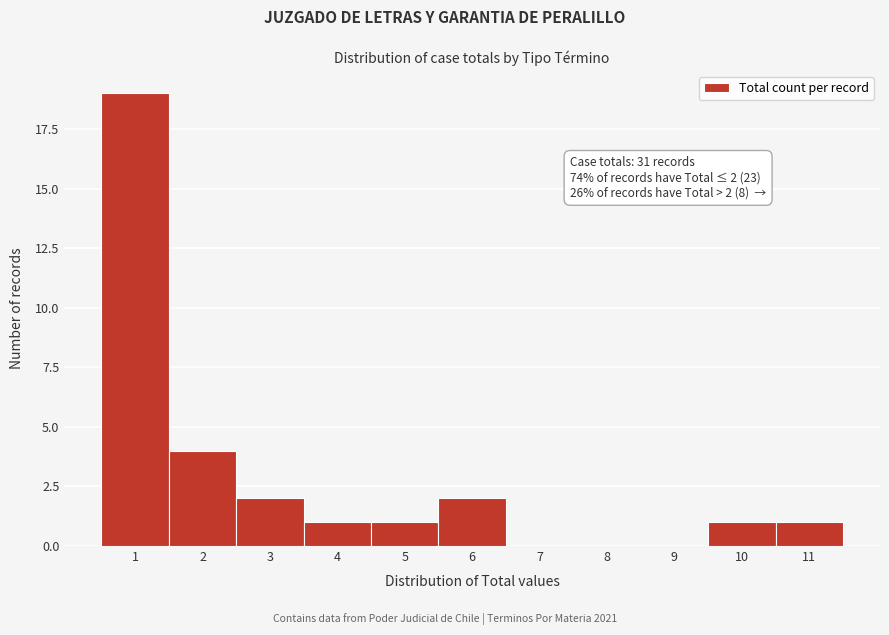

Which range on the x-axis has the tallest bar?

0.5 to 1.5